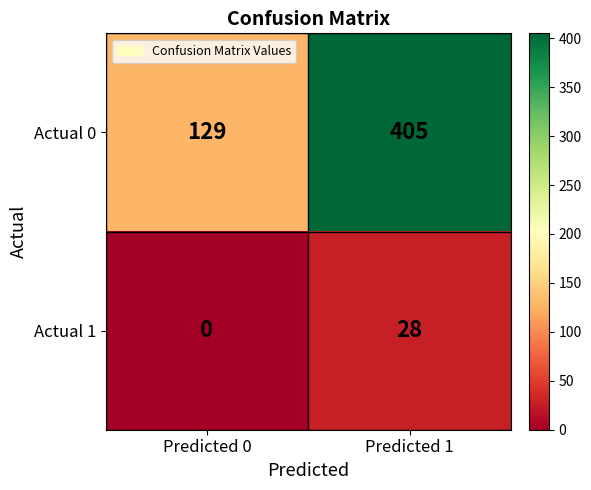

List the series in order of their peak value, highest first.

Actual 0, Actual 1